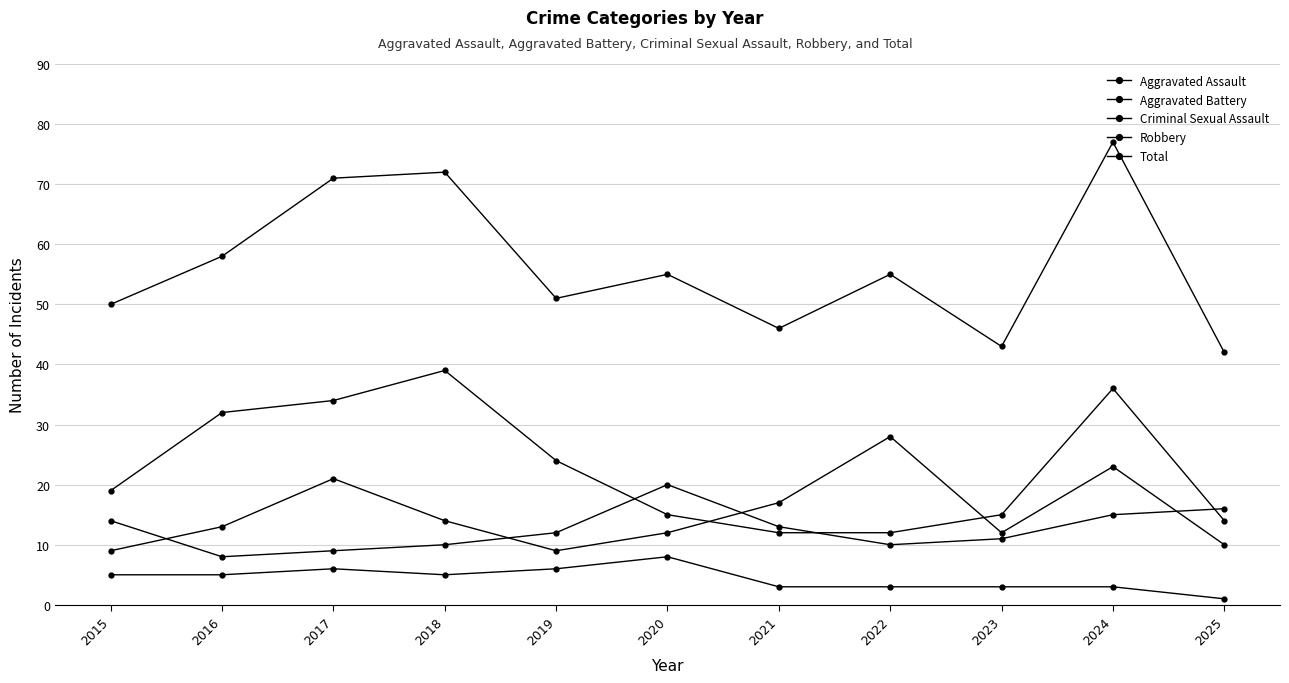

Is this an area chart (filled region under the line)?

No